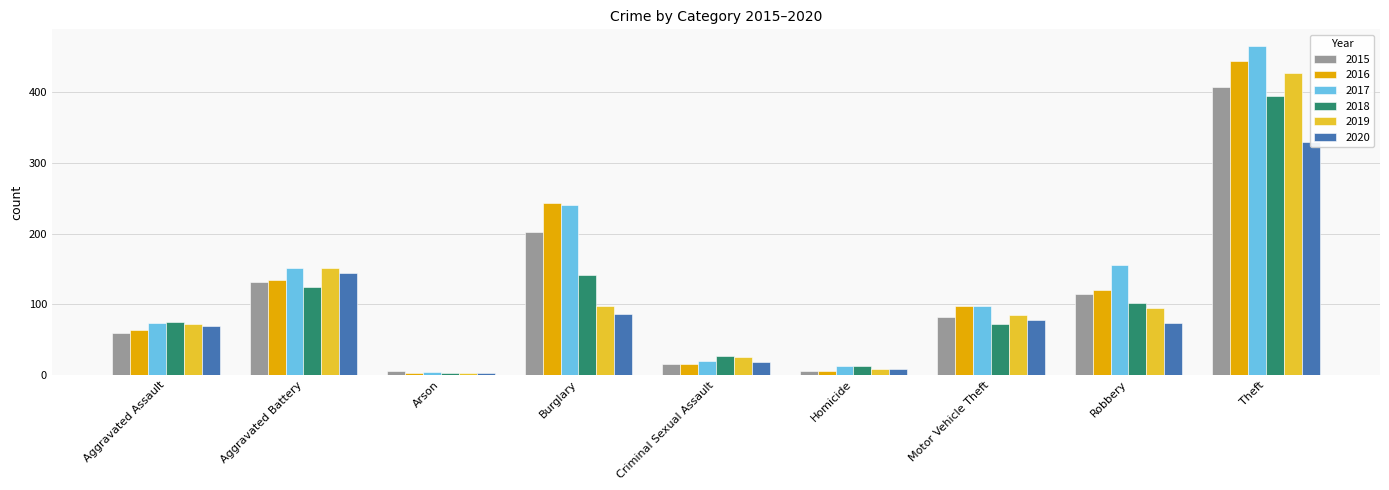

What is the greatest value displayed?

466